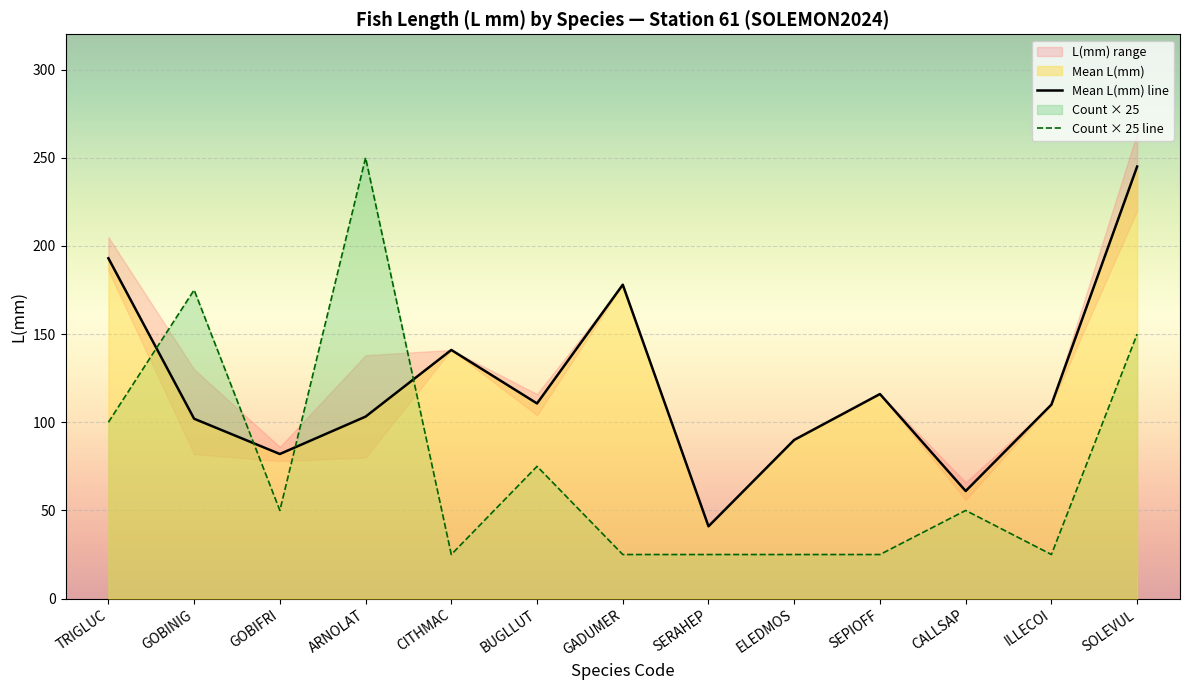

Does the chart display data point markers on the line(s)?

No